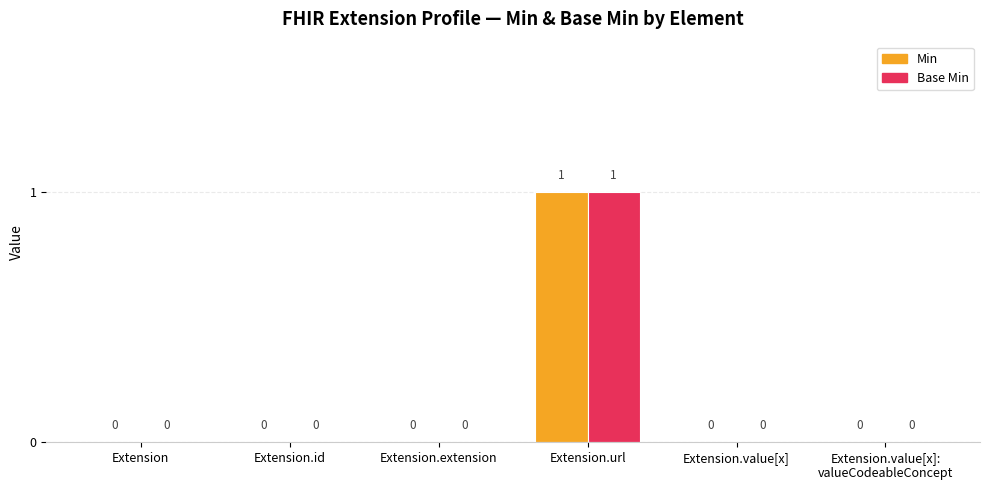

At which category does the chart reach its peak across all series?

Extension.url